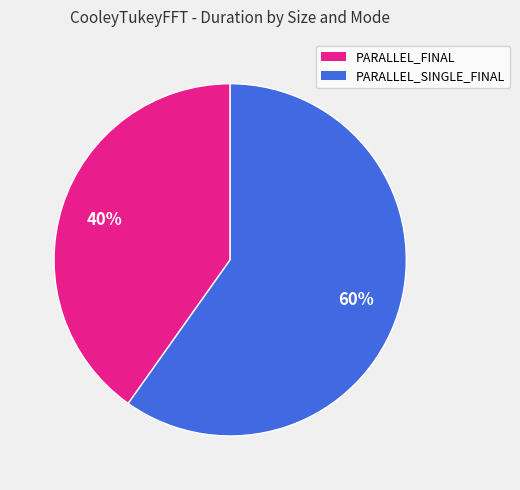

To the nearest percent, what is the difference between the largest and smallest slice percentages?

20%